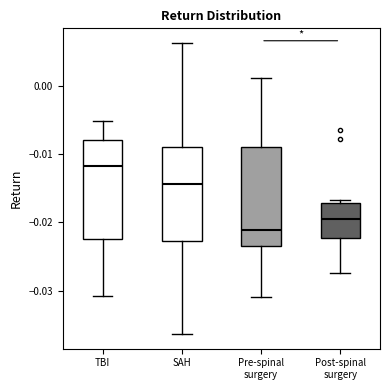

Reading left to right, read every box against the y-axis: the position of its median line, the range the box covers, and the ends of its whiskers. The values are not printed on the chart, so give them approximately, as read against the axis.

TBI: median -0.012, box -0.022 to -0.008, whiskers -0.031 to -0.005
SAH: median -0.014, box -0.023 to -0.009, whiskers -0.036 to 0.006
Pre-spinal surgery: median -0.021, box -0.023 to -0.009, whiskers -0.031 to 0.001
Post-spinal surgery: median -0.020, box -0.022 to -0.017, whiskers -0.027 to -0.017 (just above the box's upper edge)